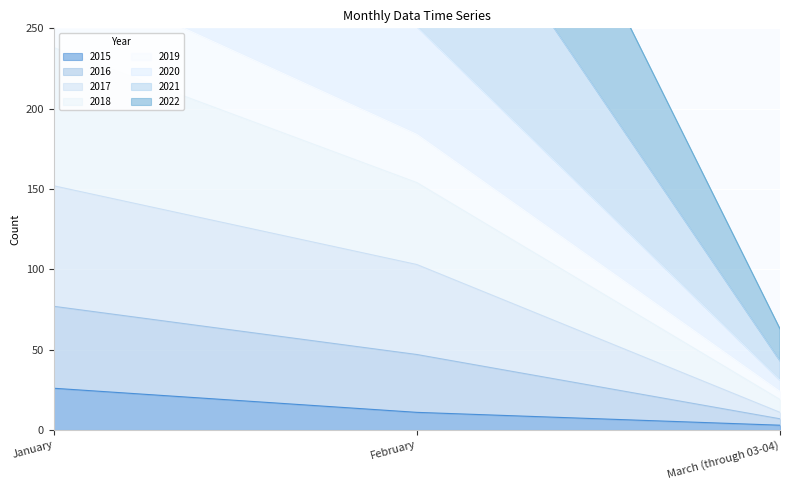

What position from the left is February?

2